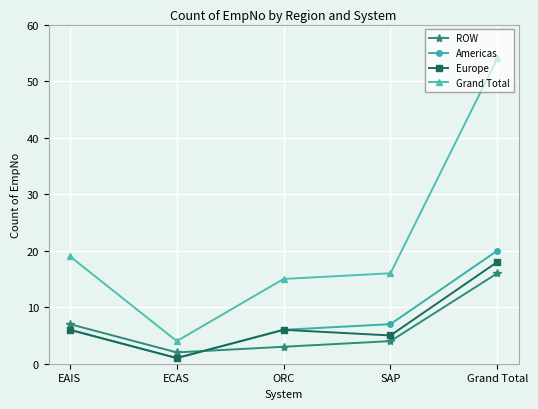

How many lines are shown in the chart?

4